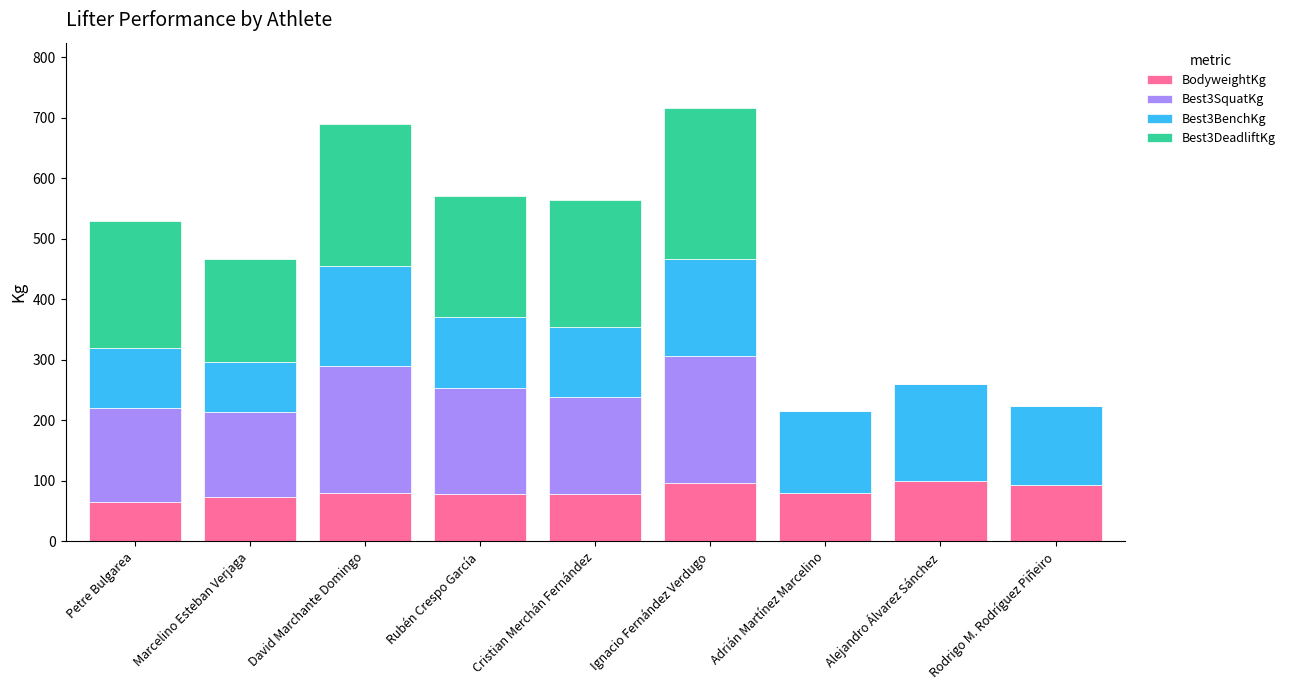

What is the approximate value of BodyweightKg at Rubén Crespo García?

78.2